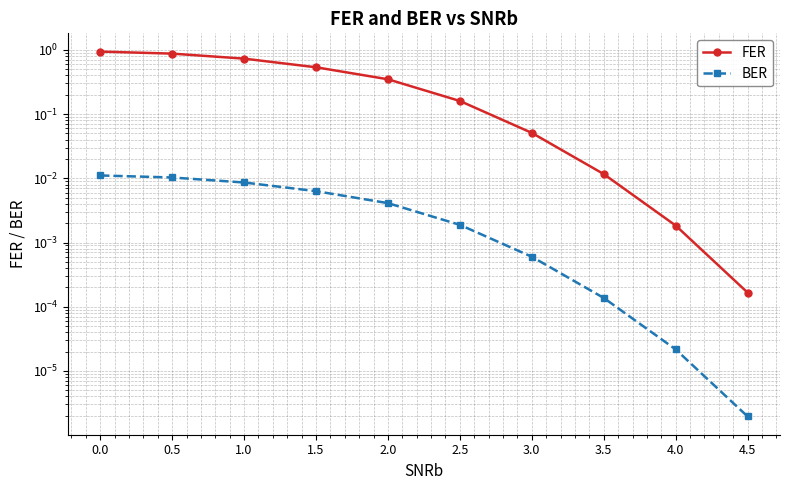

Count the number of data series in this chart.

2